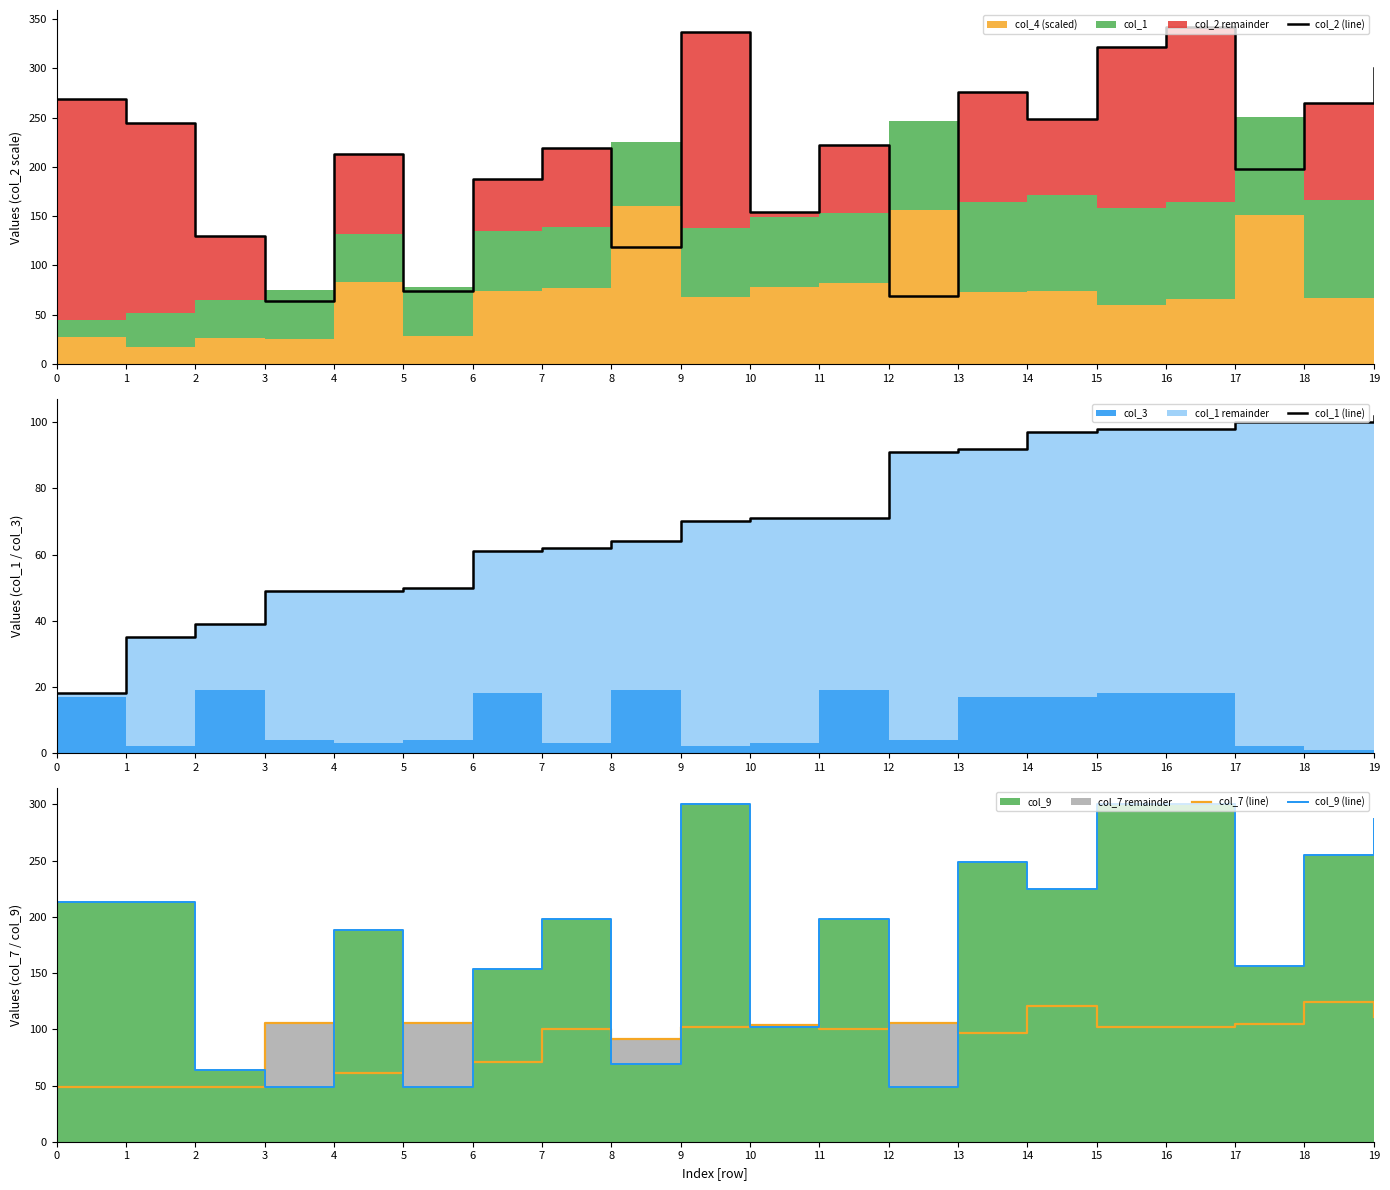

What is the value of the col_9 (line) point at the 6th from the left?

49